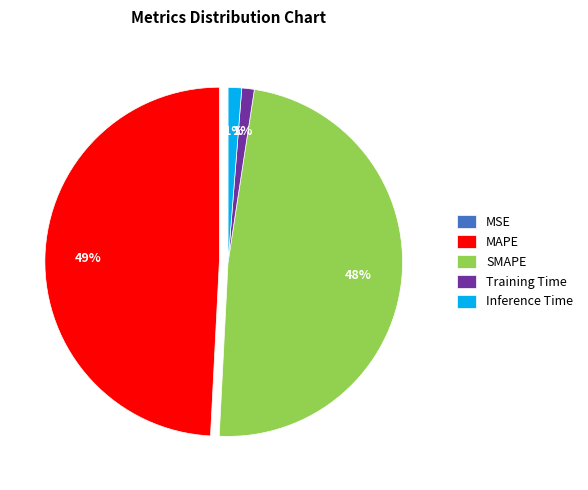

What is the largest slice in the pie chart?

MAPE